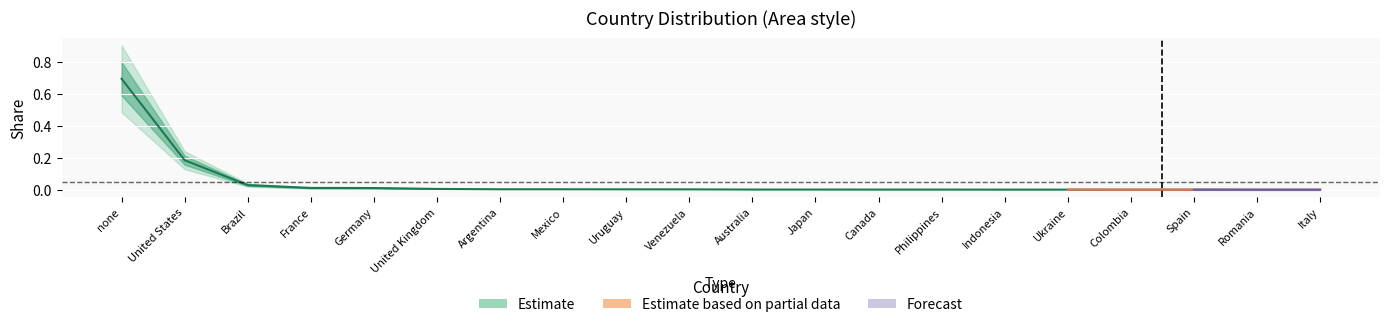

True or false: there are more than 0 points higher than both neighbors.

False